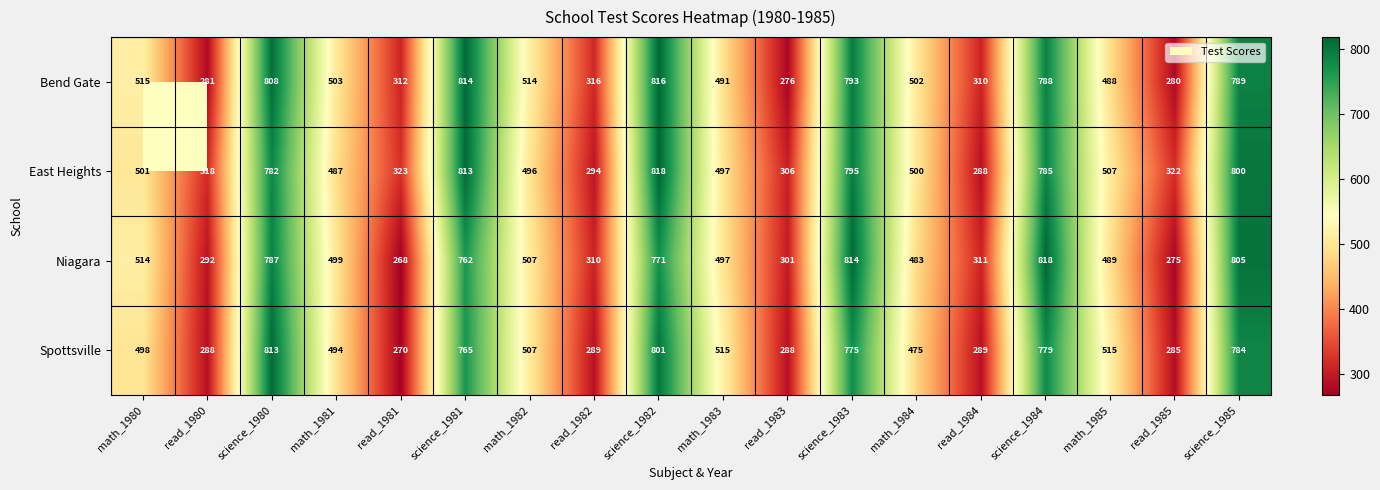

What is the maximum value shown in the chart?

818